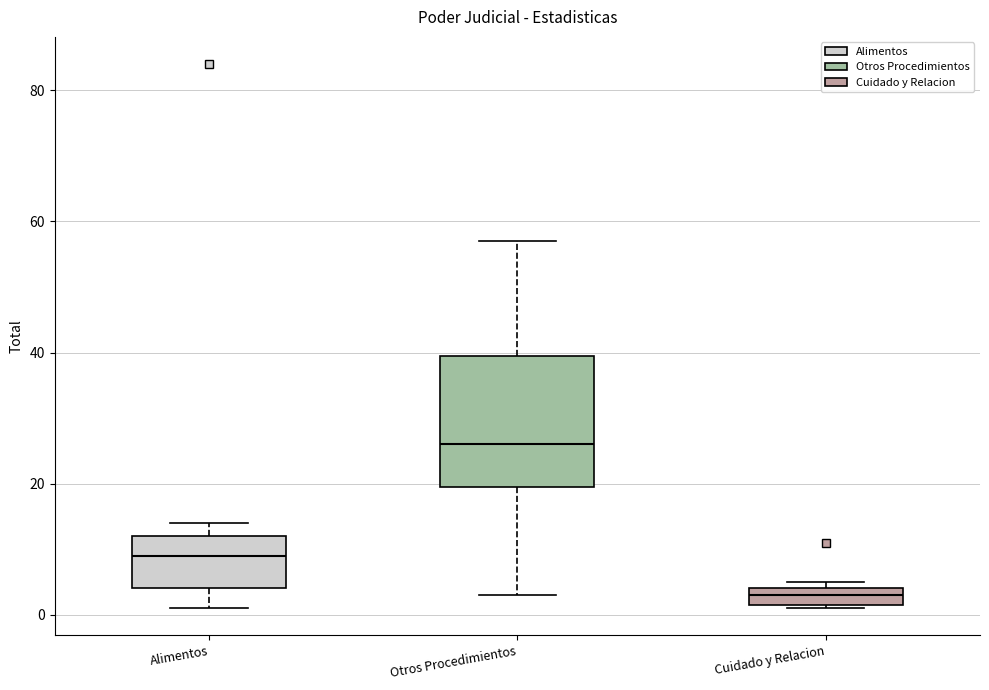

Where is the lower edge of the box for Alimentos on the y-axis? The values are not printed on the chart, so give them approximately, as read against the axis.

4